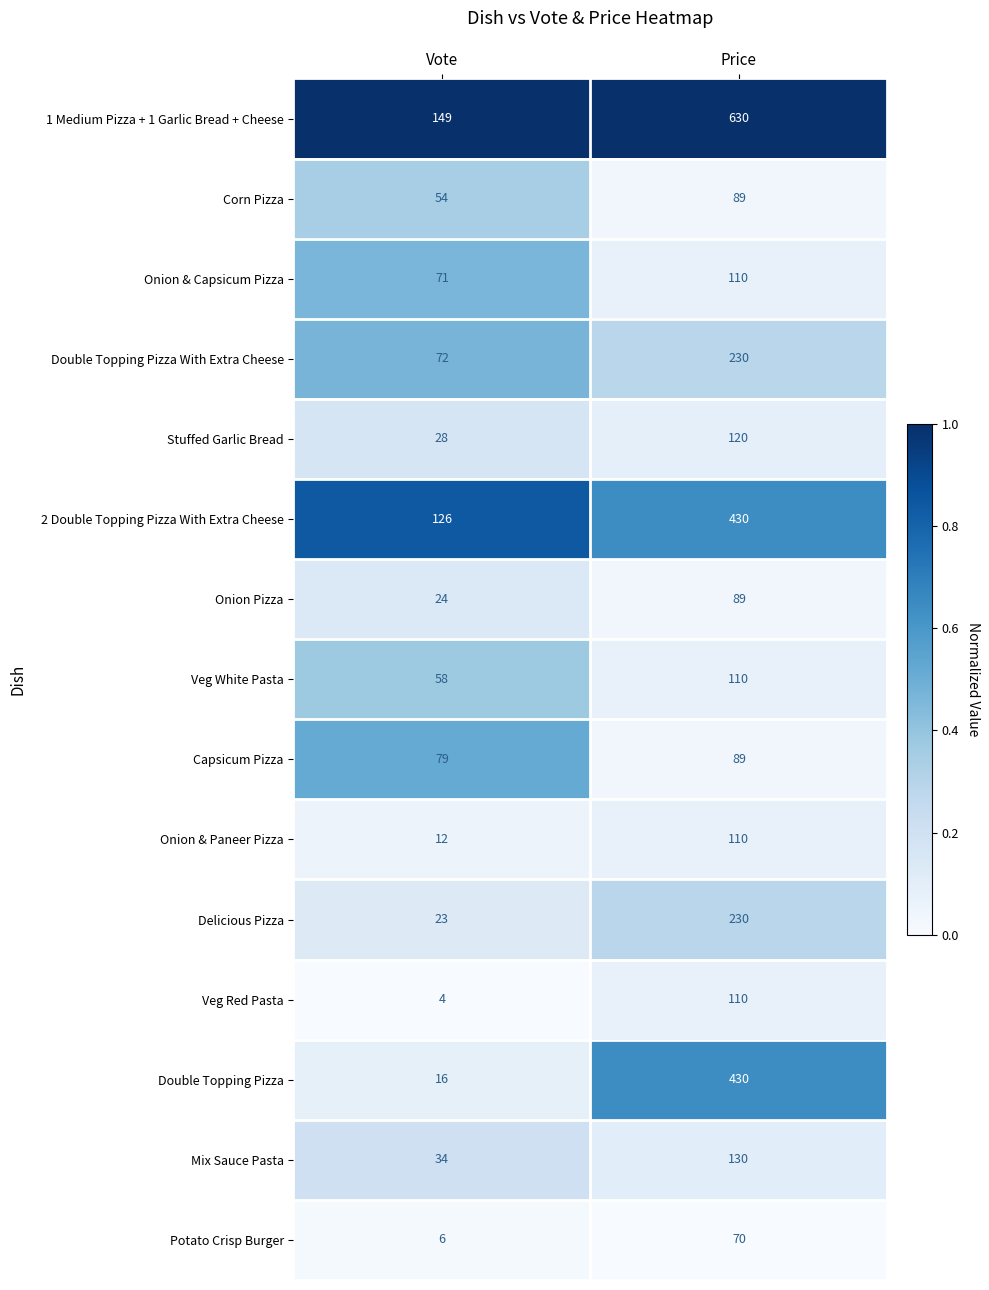

Which series has the largest total across all categories?

1 Medium Pizza + 1 Garlic Bread + Cheese